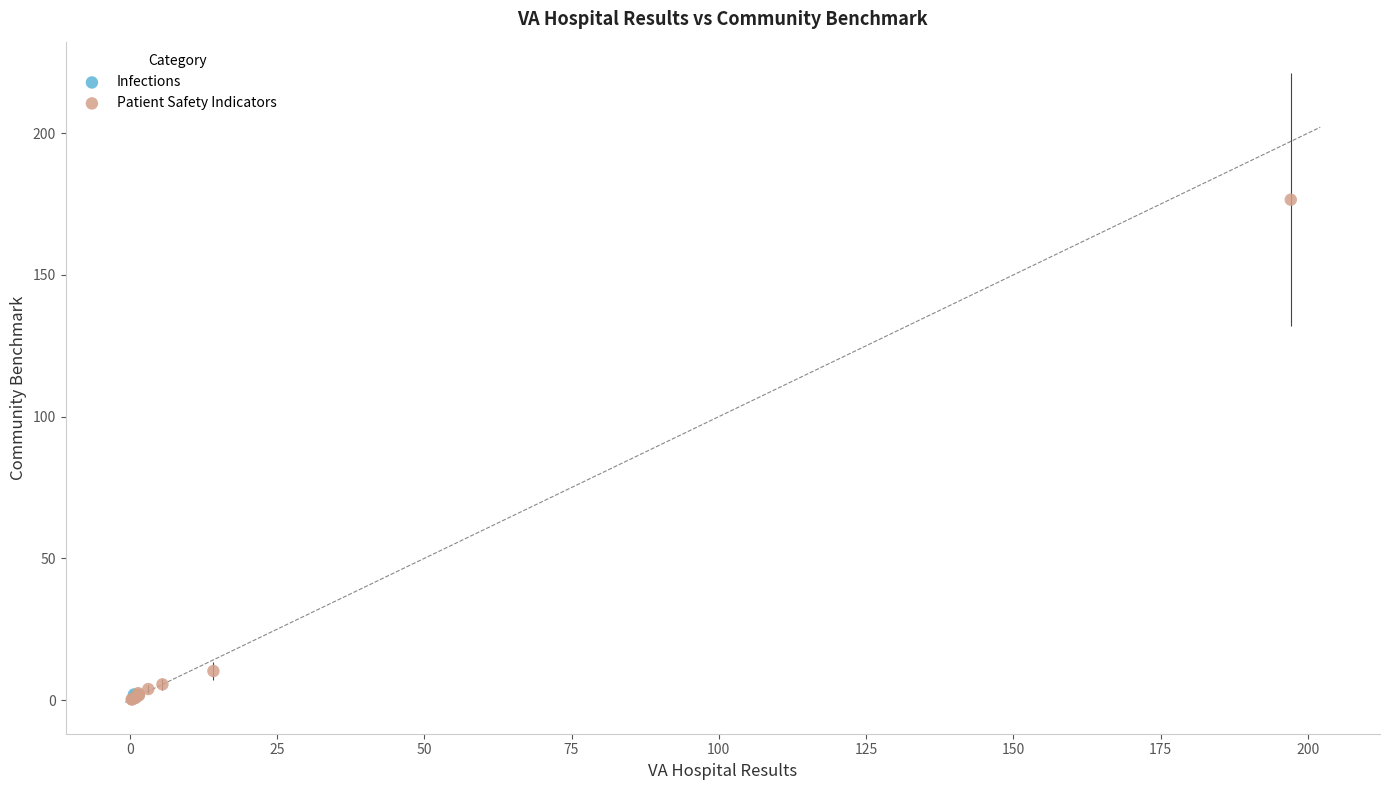

What are all the series names shown in the legend?

Infections, Patient Safety Indicators